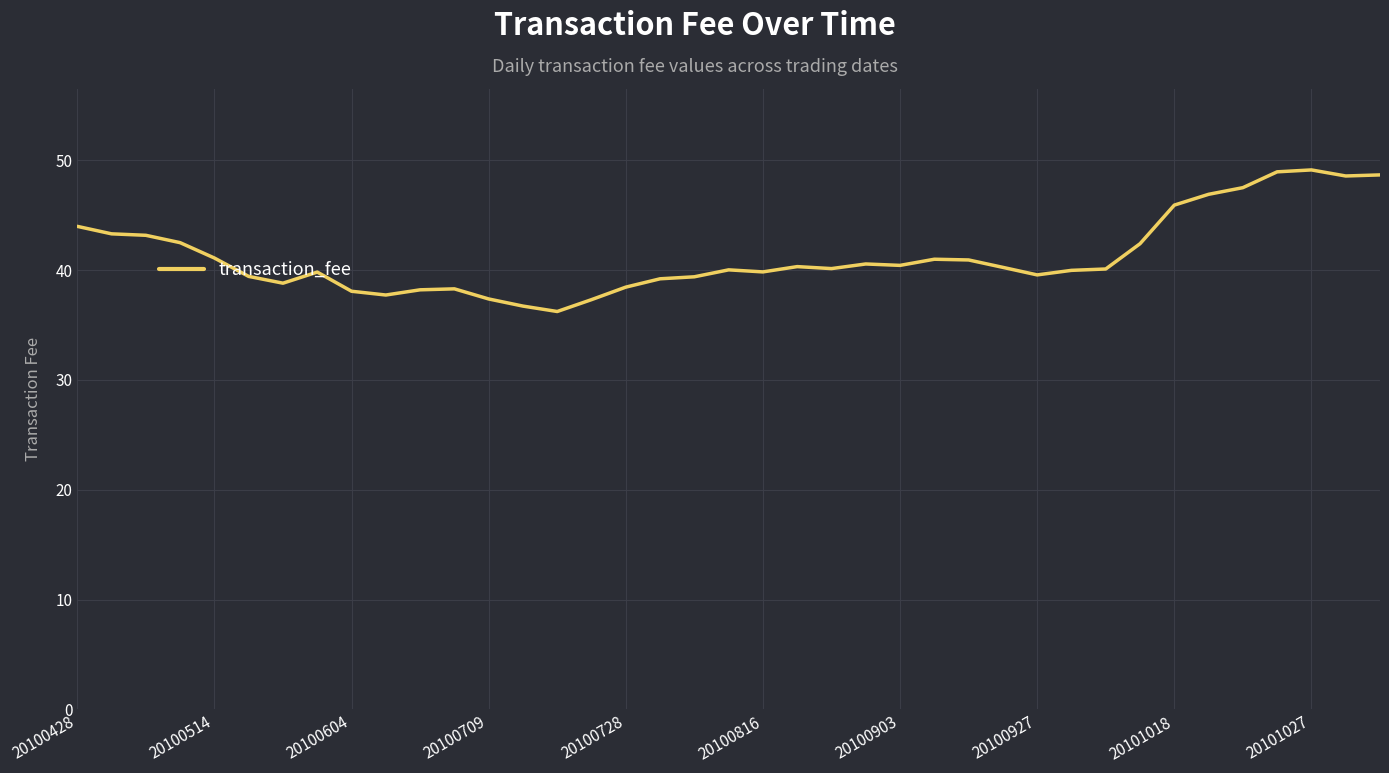

What is the maximum value shown in the chart?

49.1